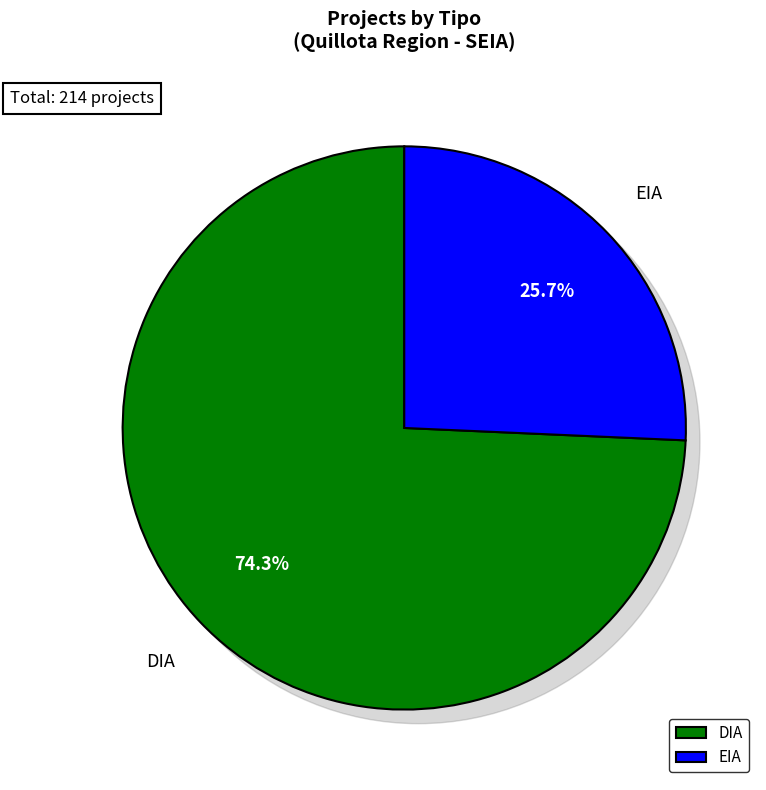

How many segments does this pie chart have?

2